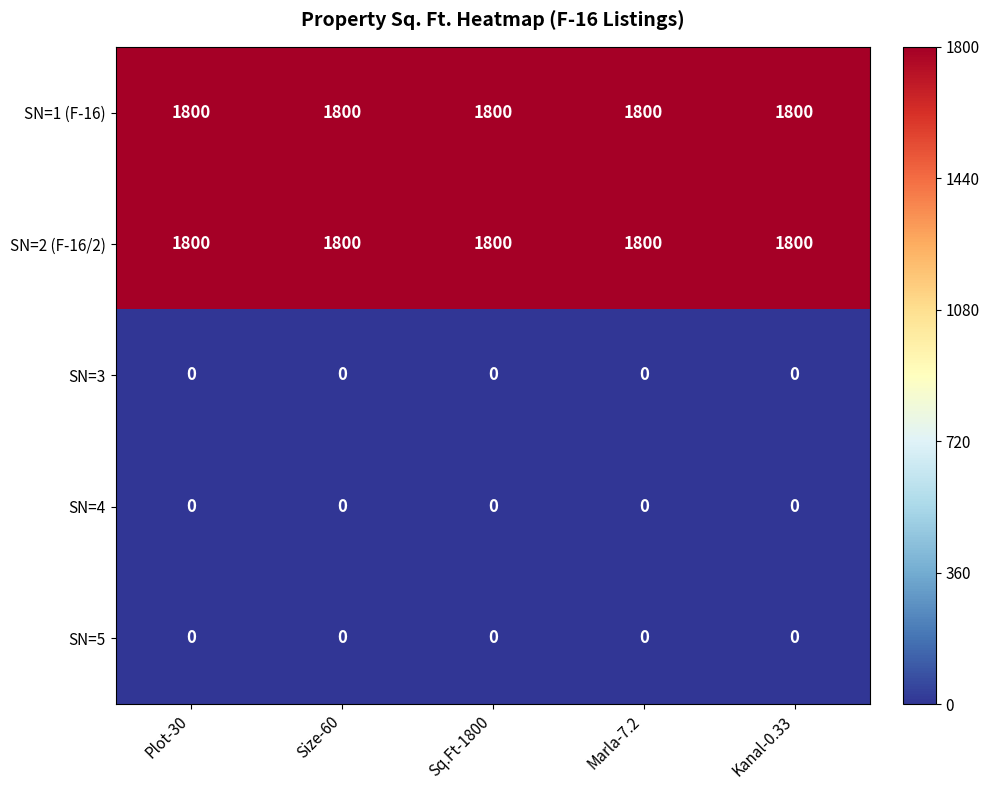

What is the lowest value of the SN=1 (F-16) series?

1800